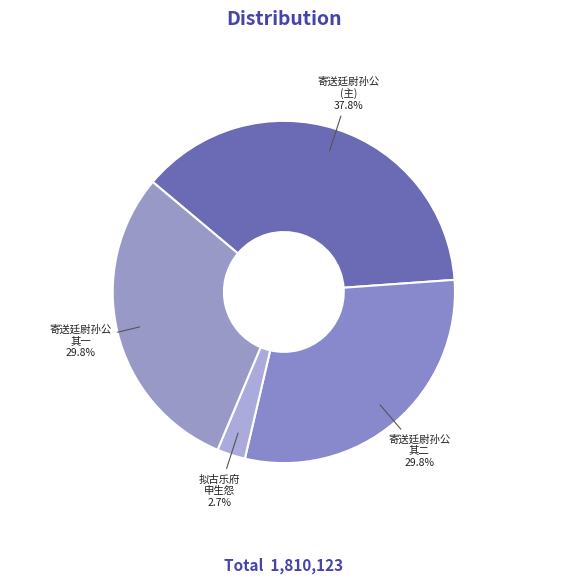

What is the total percentage of 拟古乐府 申生怨 2.7% and 寄送廷尉孙公 其一 29.8%?

32.5%